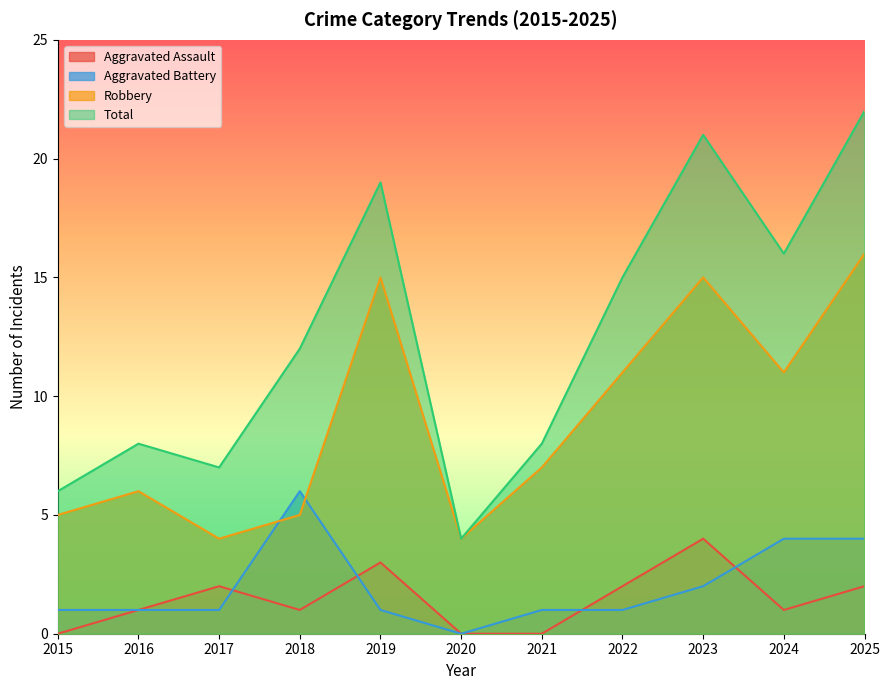

What are all the series names shown in the legend?

Aggravated Assault, Aggravated Battery, Robbery, Total